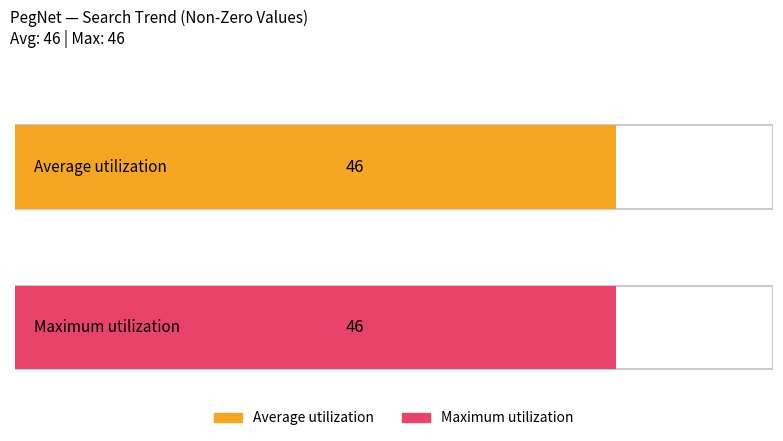

The value of Maximum utilization at 2013/02/07 is 15. True or false?

False